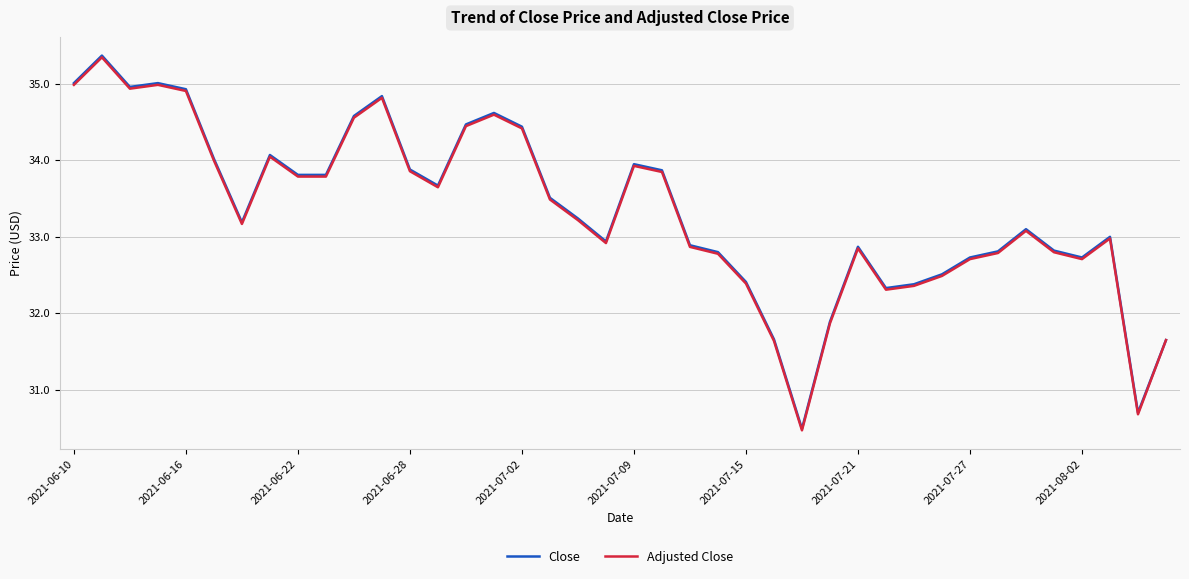

What is the minimum value for Adjusted Close?

30.5